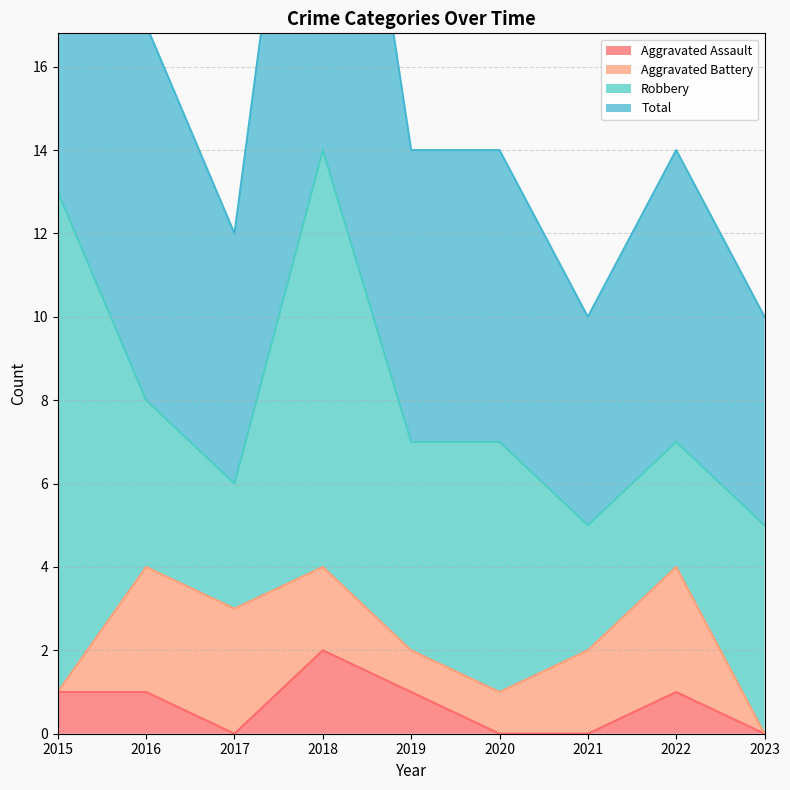

True or false: Total and Aggravated Assault cross at least once.

False